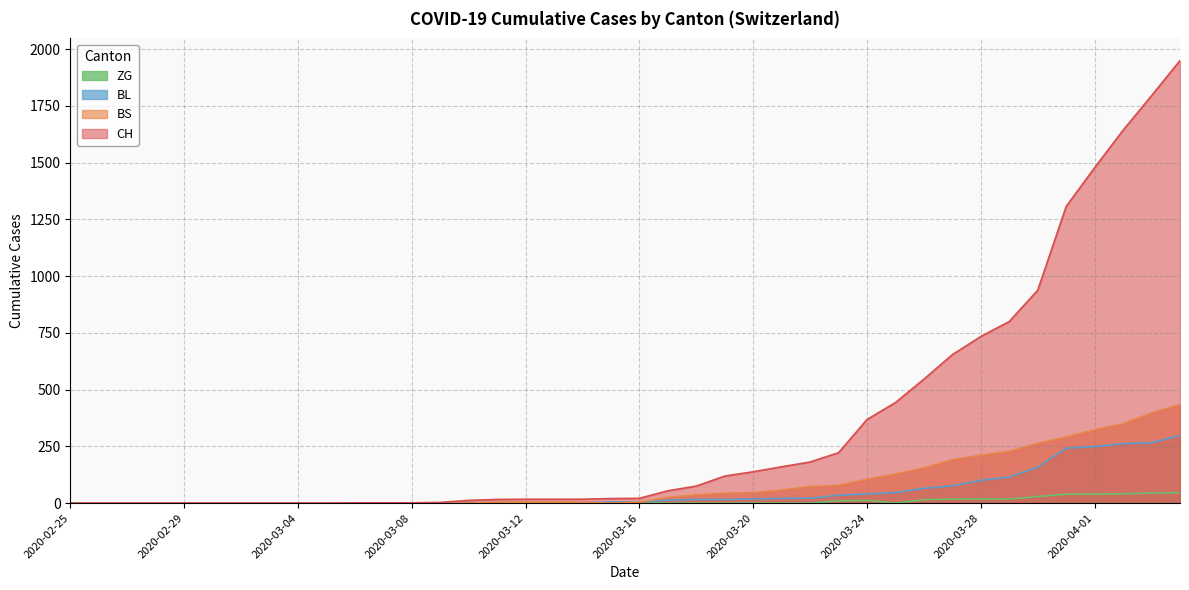

Reading left to right, transcribe all the data shown in this chart.

BL: 2020-02-25=0	2020-02-26=0	2020-02-27=0	2020-02-28=0	2020-02-29=0	2020-03-01=0	2020-03-02=0	2020-03-03=0	2020-03-04=0	2020-03-05=0	2020-03-06=0	2020-03-07=0	2020-03-08=0	2020-03-09=1	2020-03-10=2	2020-03-11=2	2020-03-12=2	2020-03-13=2	2020-03-14=2	2020-03-15=5	2020-03-16=5	2020-03-17=13	2020-03-18=16	2020-03-19=16	2020-03-20=18	2020-03-21=21	2020-03-22=21	2020-03-23=35	2020-03-24=40	2020-03-25=46	2020-03-26=65	2020-03-27=76	2020-03-28=100	2020-03-29=115	2020-03-30=158	2020-03-31=242	2020-04-01=249	2020-04-02=262	2020-04-03=266	2020-04-04=298
BS: 2020-02-25=0	2020-02-26=0	2020-02-27=0	2020-02-28=0	2020-02-29=0	2020-03-01=0	2020-03-02=0	2020-03-03=0	2020-03-04=0	2020-03-05=0	2020-03-06=0	2020-03-07=0	2020-03-08=0	2020-03-09=0	2020-03-10=0	2020-03-11=4	2020-03-12=4	2020-03-13=4	2020-03-14=4	2020-03-15=0	2020-03-16=4	2020-03-17=25	2020-03-18=36	2020-03-19=44	2020-03-20=46	2020-03-21=57	2020-03-22=73	2020-03-23=78	2020-03-24=105	2020-03-25=128	2020-03-26=155	2020-03-27=191	2020-03-28=211	2020-03-29=228	2020-03-30=263	2020-03-31=292	2020-04-01=323	2020-04-02=350	2020-04-03=397	2020-04-04=434
ZG: 2020-02-25=0	2020-02-26=0	2020-02-27=0	2020-02-28=0	2020-02-29=0	2020-03-01=0	2020-03-02=0	2020-03-03=0	2020-03-04=0	2020-03-05=0	2020-03-06=0	2020-03-07=0	2020-03-08=0	2020-03-09=0	2020-03-10=0	2020-03-11=0	2020-03-12=0	2020-03-13=0	2020-03-14=0	2020-03-15=0	2020-03-16=0	2020-03-17=0	2020-03-18=0	2020-03-19=0	2020-03-20=0	2020-03-21=0	2020-03-22=0	2020-03-23=10	2020-03-24=12	2020-03-25=0	2020-03-26=15	2020-03-27=18	2020-03-28=18	2020-03-29=18	2020-03-30=29	2020-03-31=39	2020-04-01=40	2020-04-02=41	2020-04-03=44	2020-04-04=46
CH: 2020-02-25=0	2020-02-26=0	2020-02-27=0	2020-02-28=0	2020-02-29=0	2020-03-01=0	2020-03-02=0	2020-03-03=0	2020-03-04=0	2020-03-05=0	2020-03-06=1	2020-03-07=1	2020-03-08=1	2020-03-09=3	2020-03-10=12	2020-03-11=16	2020-03-12=17	2020-03-13=17	2020-03-14=17	2020-03-15=20	2020-03-16=21	2020-03-17=54	2020-03-18=75	2020-03-19=119	2020-03-20=138	2020-03-21=160	2020-03-22=181	2020-03-23=222	2020-03-24=368	2020-03-25=443	2020-03-26=546	2020-03-27=654	2020-03-28=734	2020-03-29=800	2020-03-30=938	2020-03-31=1307	2020-04-01=1478	2020-04-02=1643	2020-04-03=1795	2020-04-04=1950